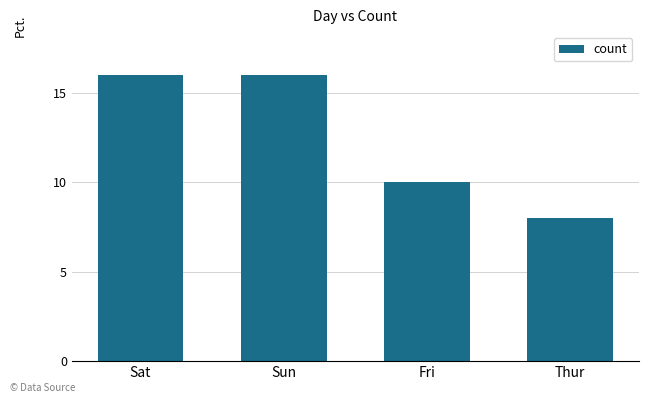

What is the value of the 2nd bar from the left?

16